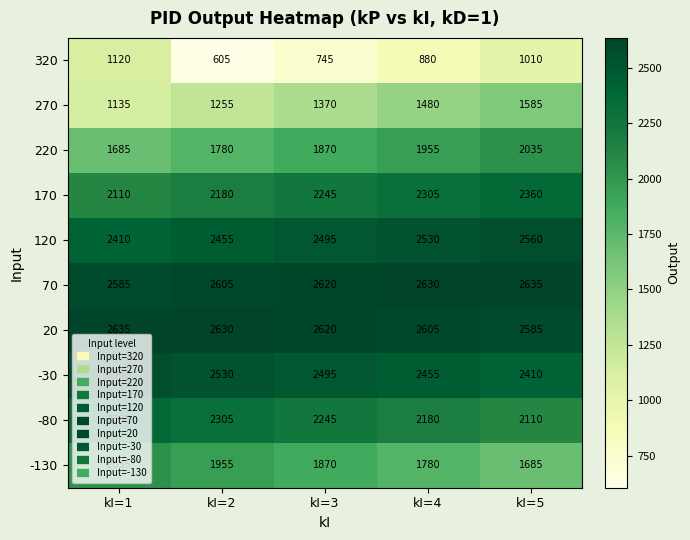

List the labels in order of 120 value, smallest first.

kI=1, kI=2, kI=3, kI=4, kI=5